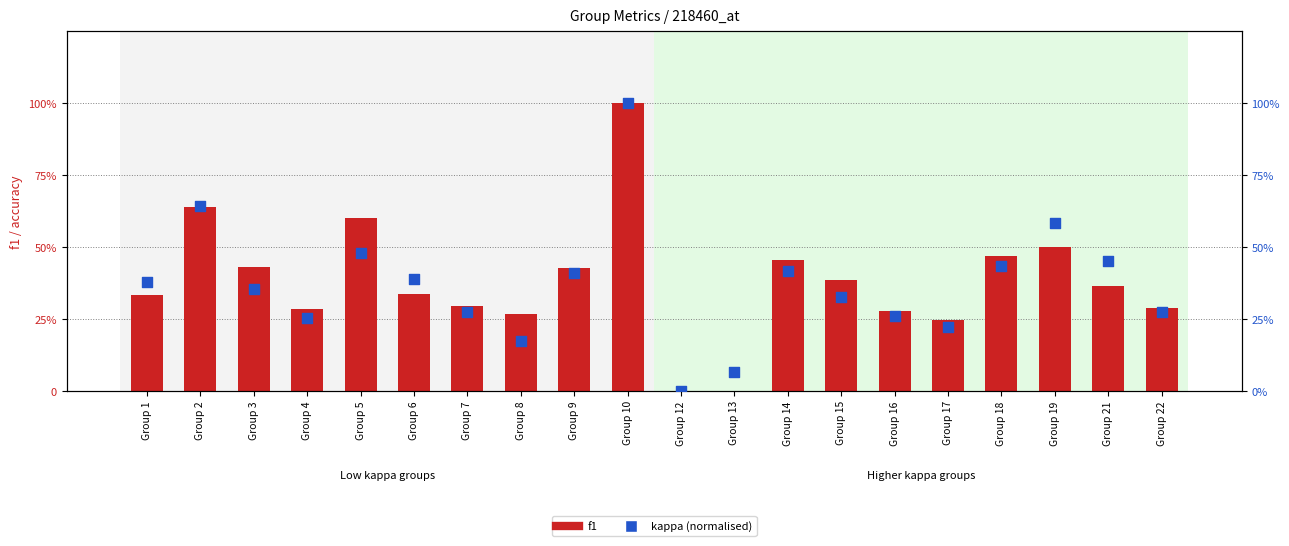

Which series has the widest spread of Y values?

f1